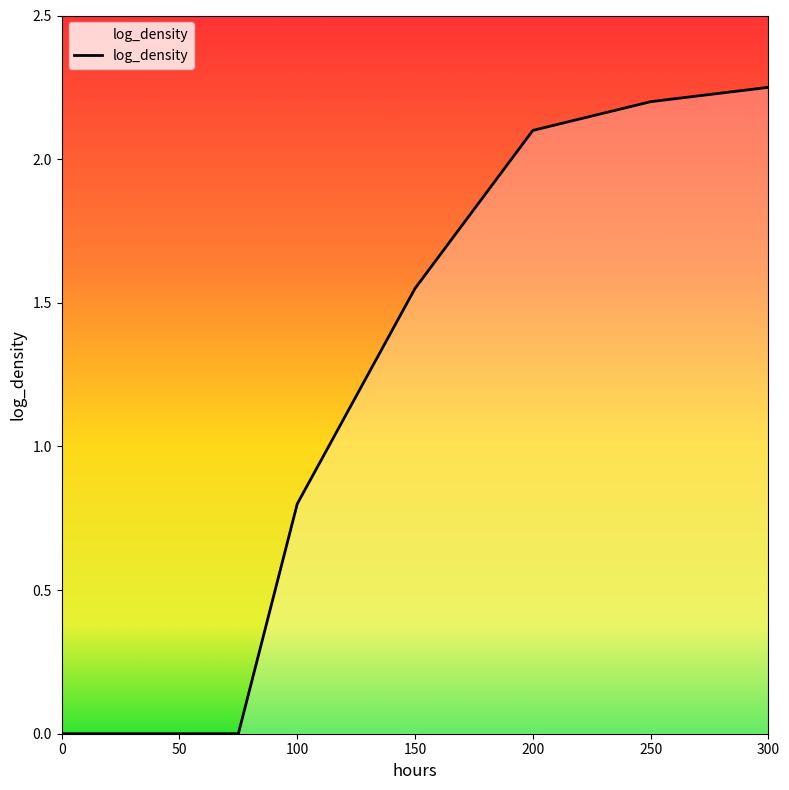

What is the average value?

1.1